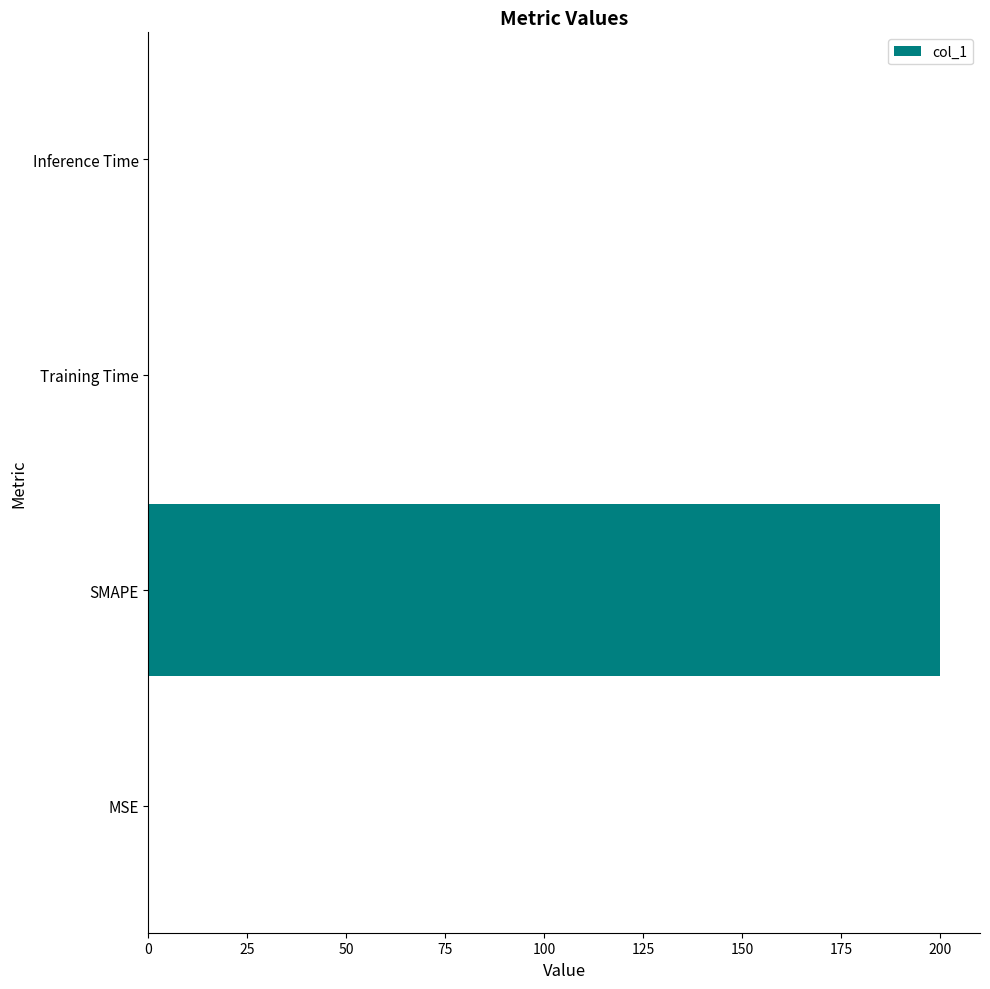

The value at SMAPE is 200.0. True or false?

True